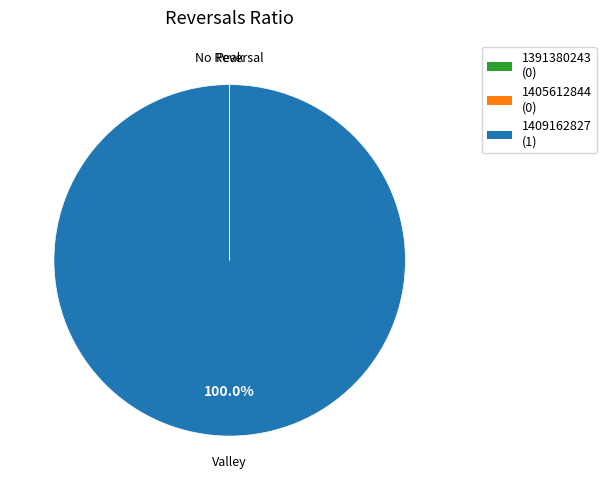

Which slice represents more than half of the pie?

1409162827